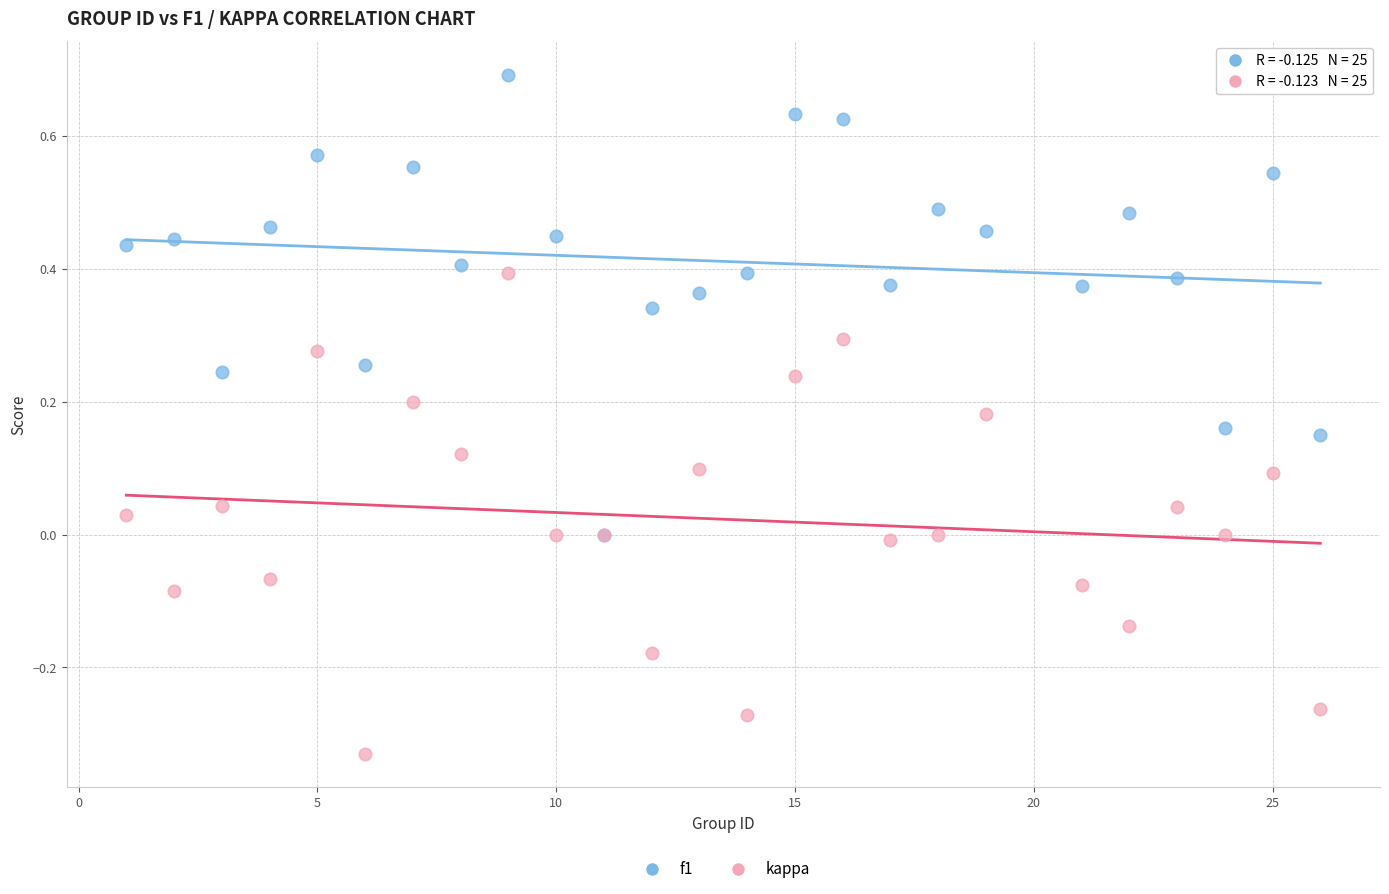

Which series contains the highest Y value?

f1